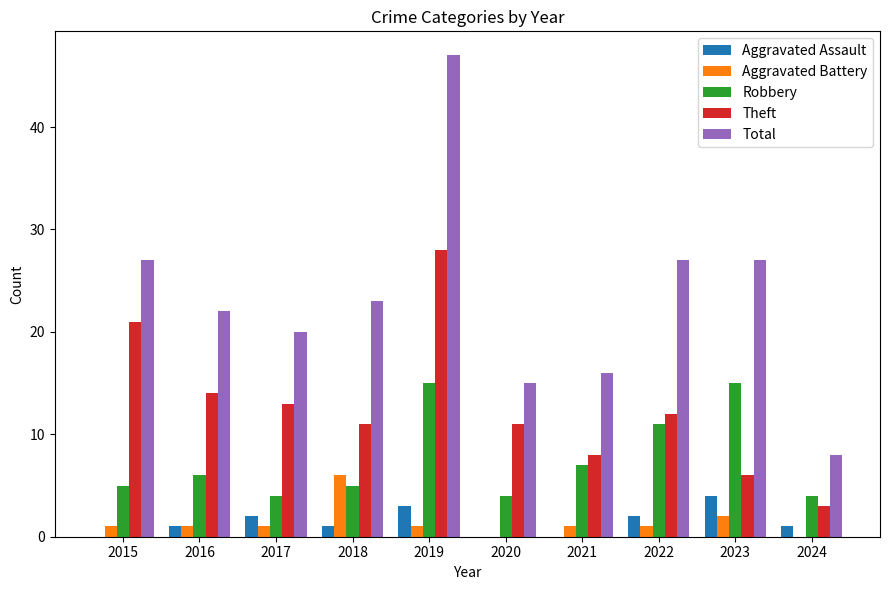

Does the chart contain stacked bars?

No